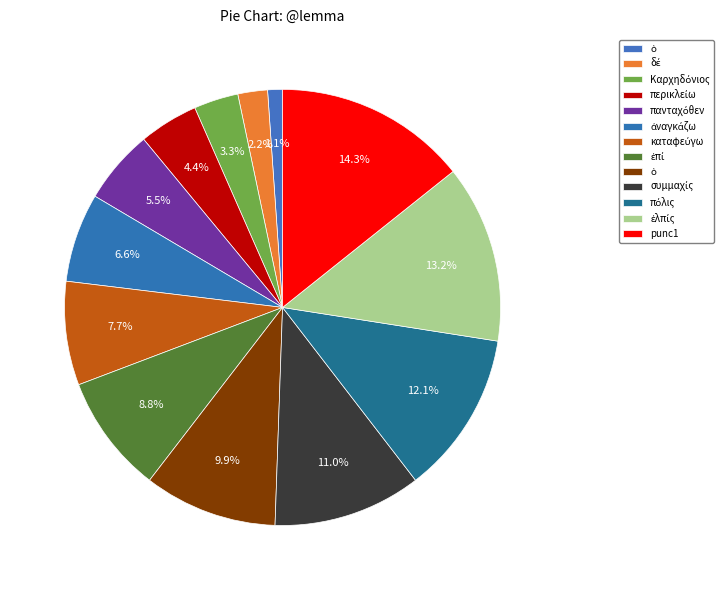

Count the number of slices in the pie.

13